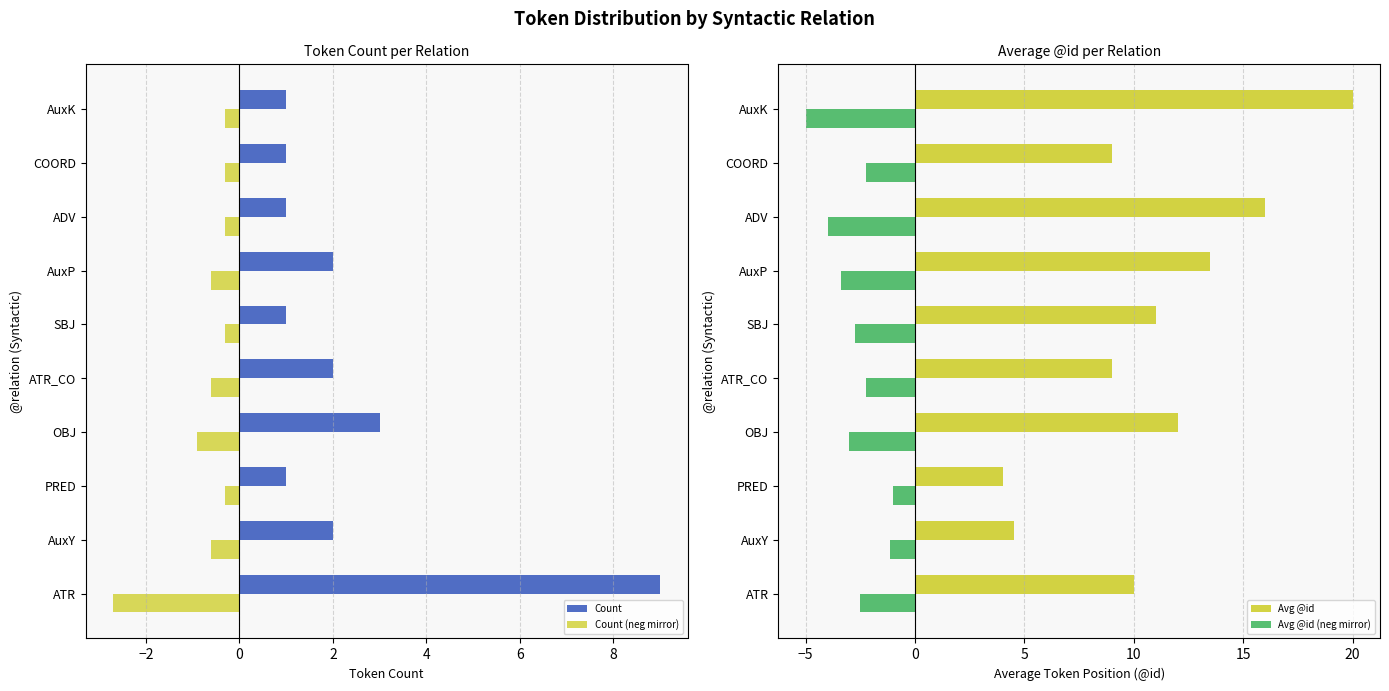

The value of Avg @id (neg mirror) at ATR is -0.8. True or false?

False